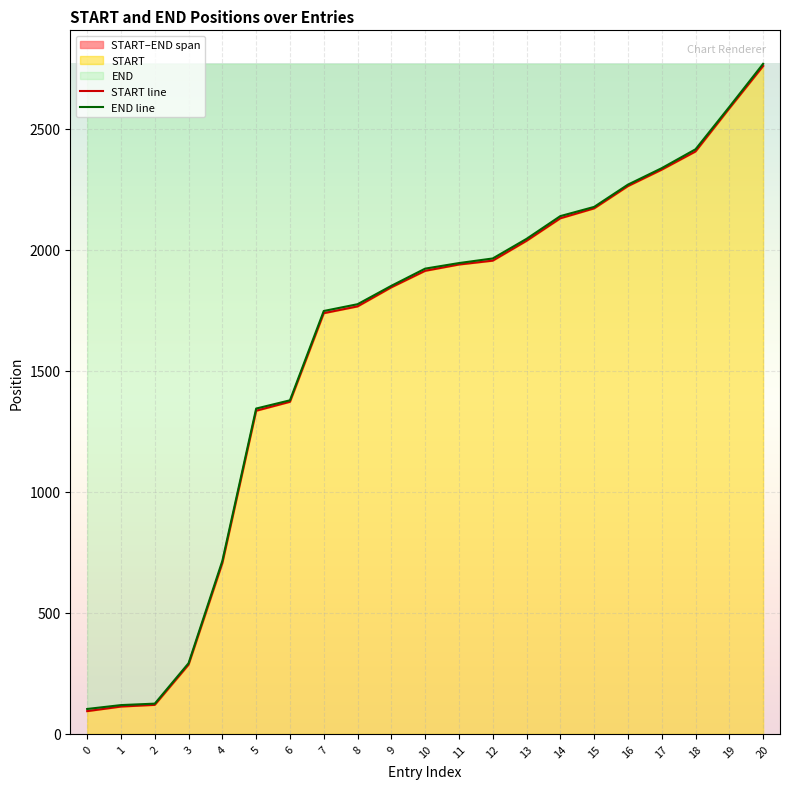

How many categories are shown in the chart?

21